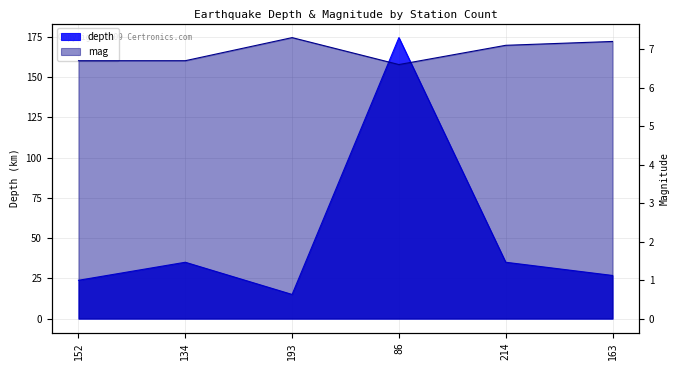

How many lines are shown in the chart?

2